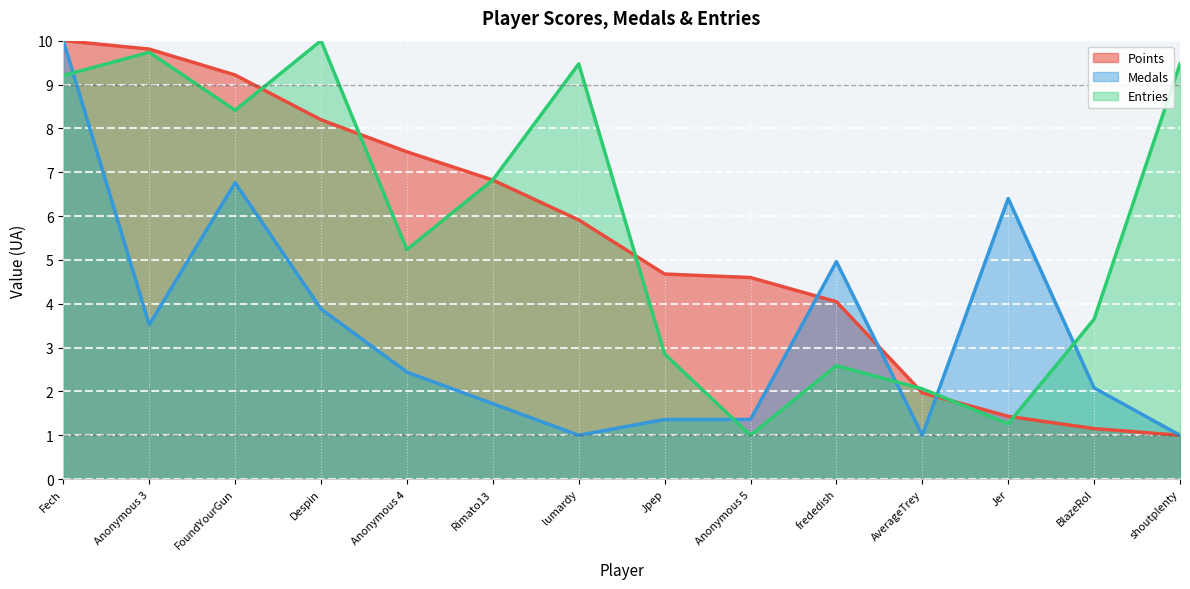

Between lumardy and shoutplenty, which series saw the biggest shift?

Points